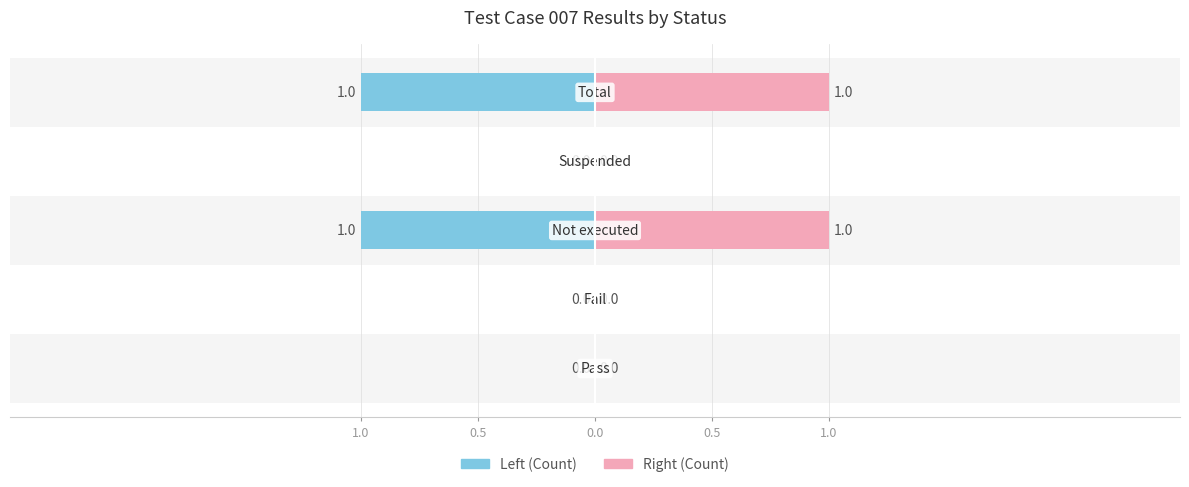

How many bars are there in total?

10